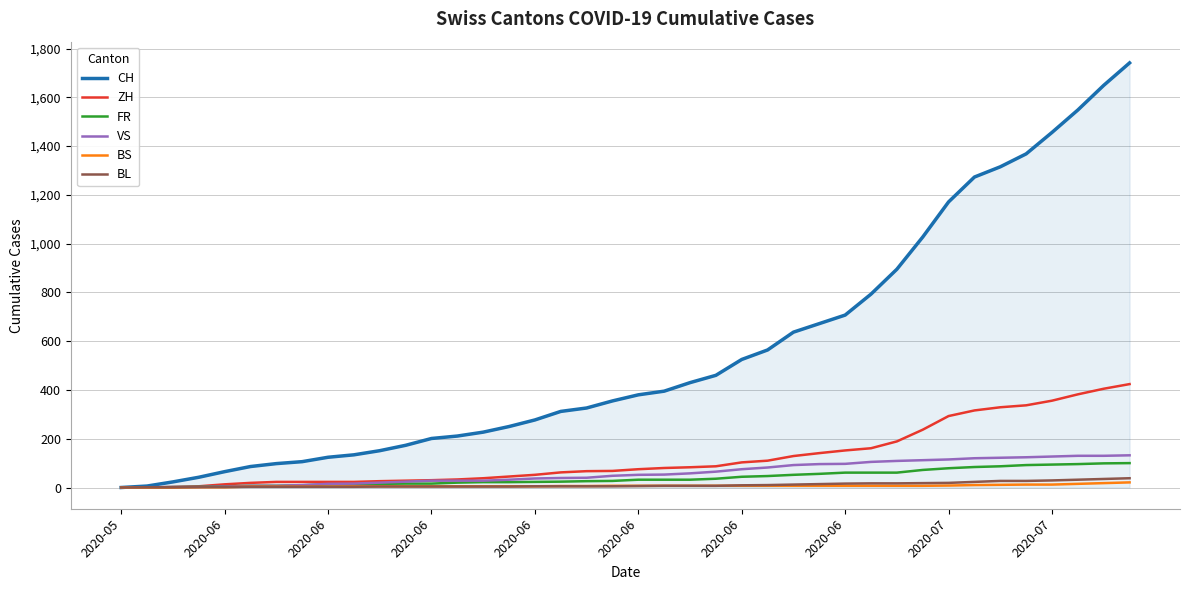

Which series has the largest total across all categories?

CH